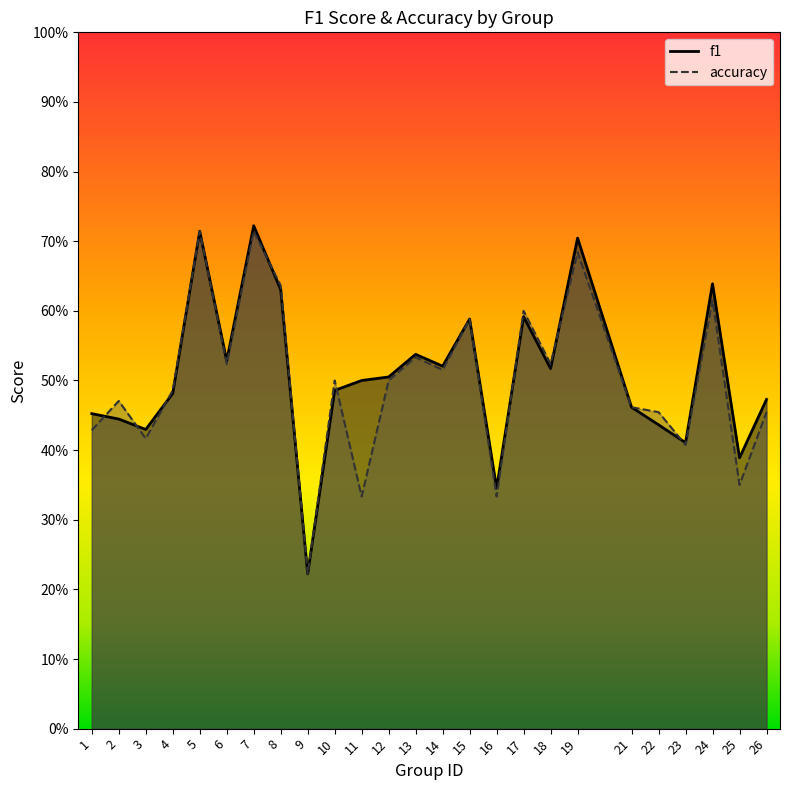

How many interior local valleys does the accuracy series have?

9